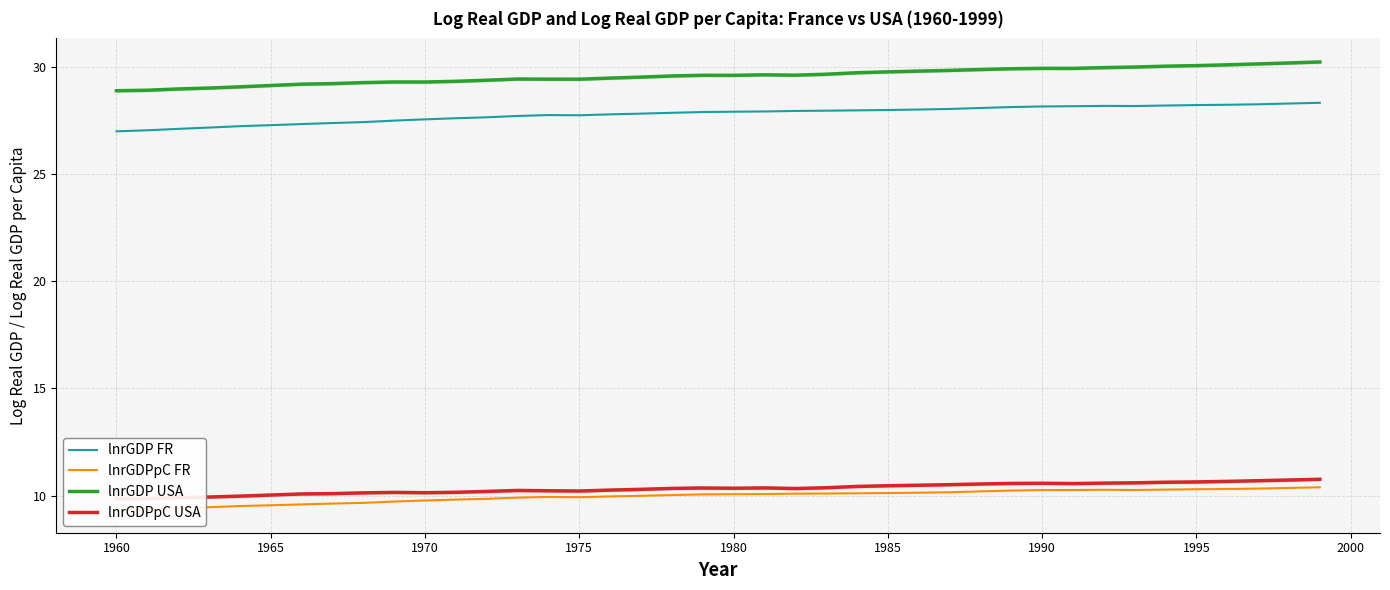

The lnrGDP FR series shows 28.2 at 1995. True or false?

True